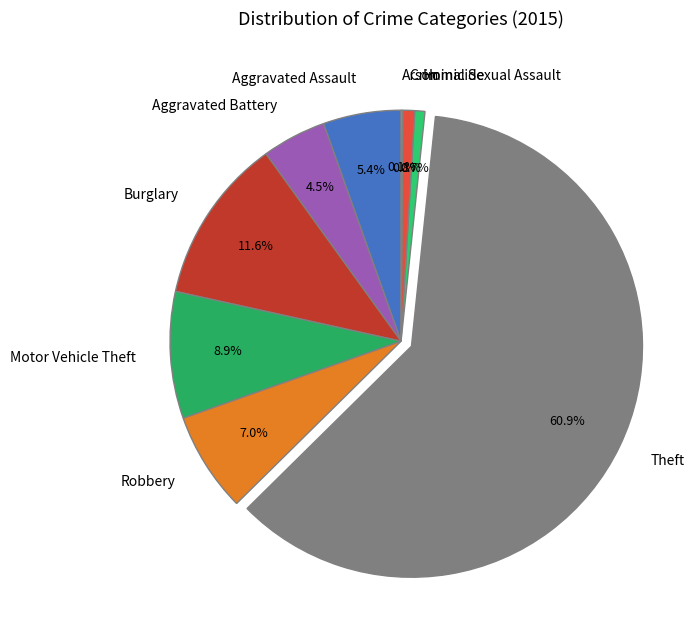

What is the total percentage of Robbery and Aggravated Assault?

12.4%